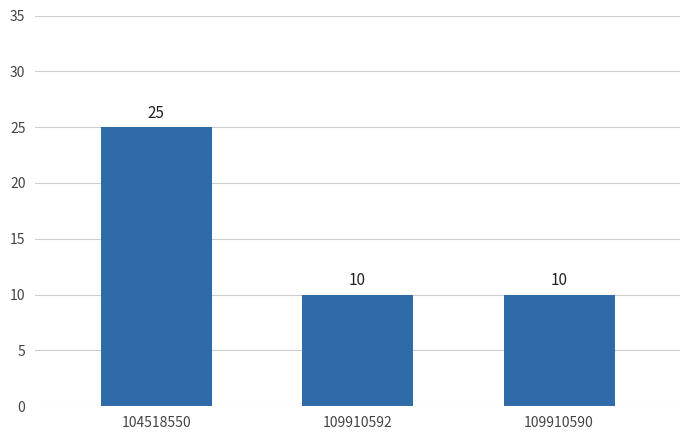

How many values are between 10 and 25?

3